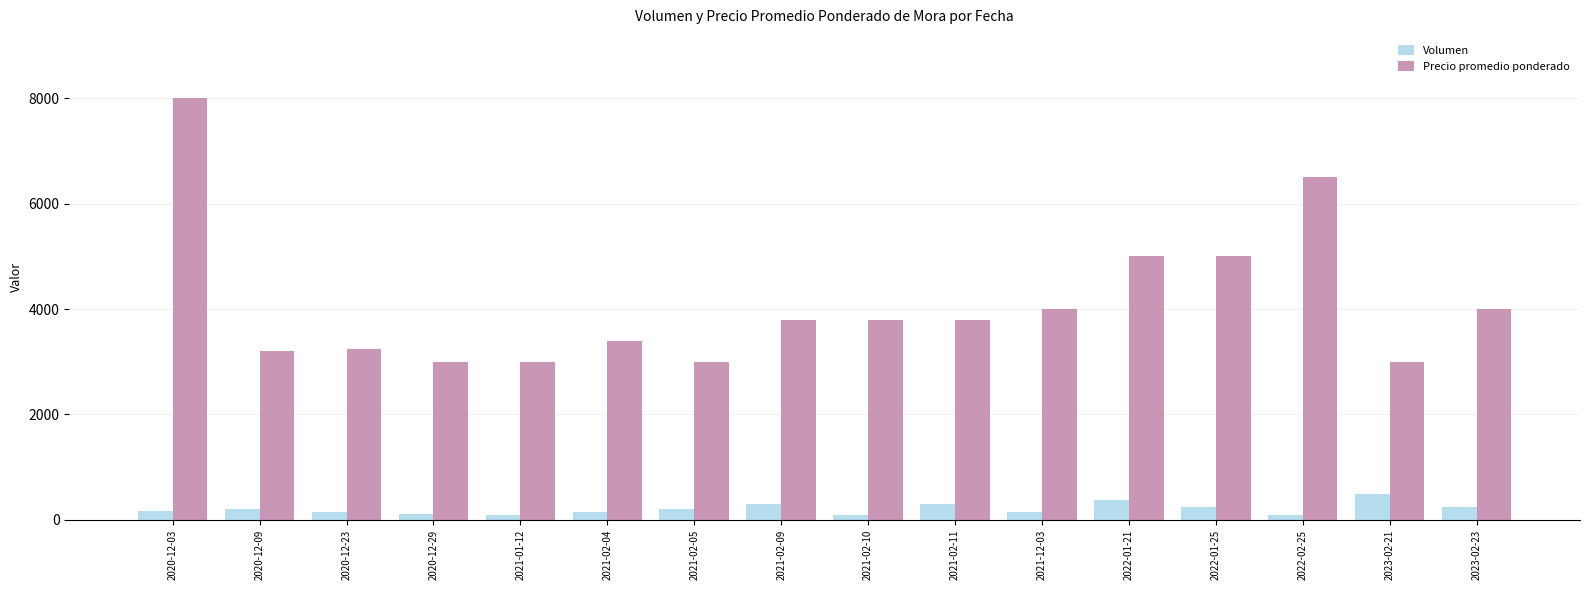

Is the value of Volumen at 2020-12-23 greater than the value of Precio promedio ponderado at 2020-12-03?

No